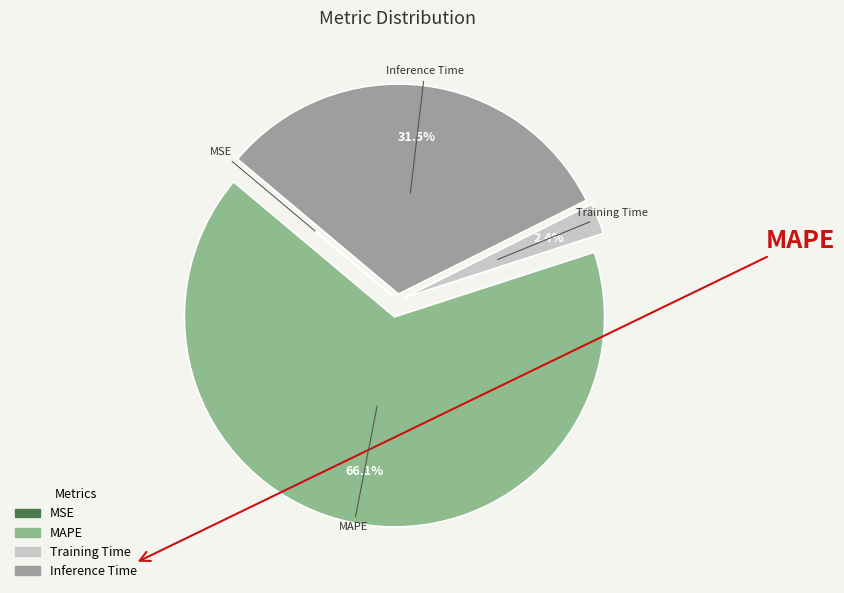

Which slice represents more than half of the pie?

MAPE